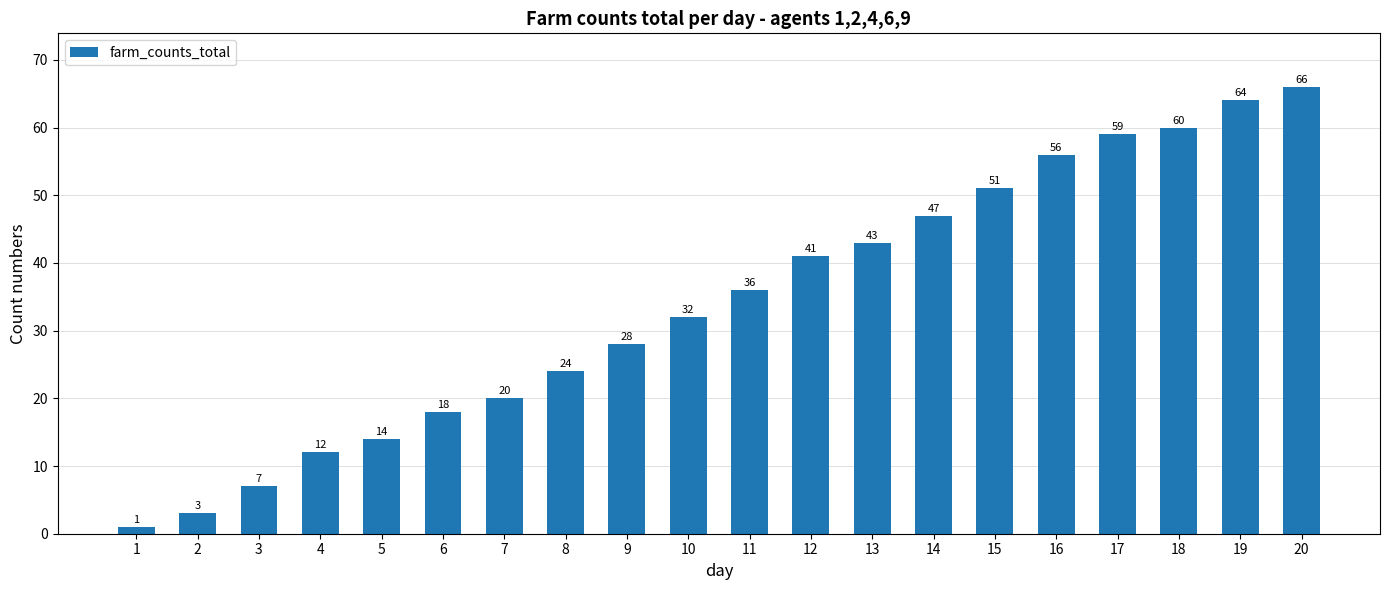

Is it true that the value at 20 is 42?

False